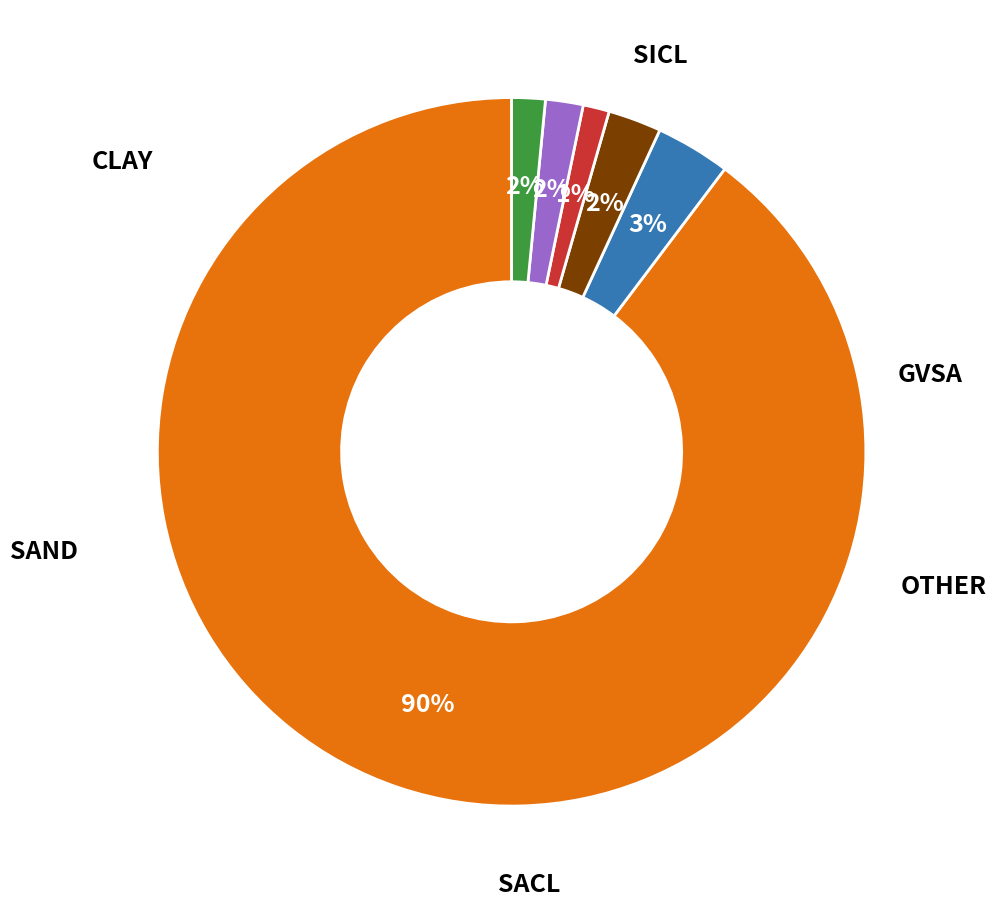

Does any single category account for the majority?

Yes